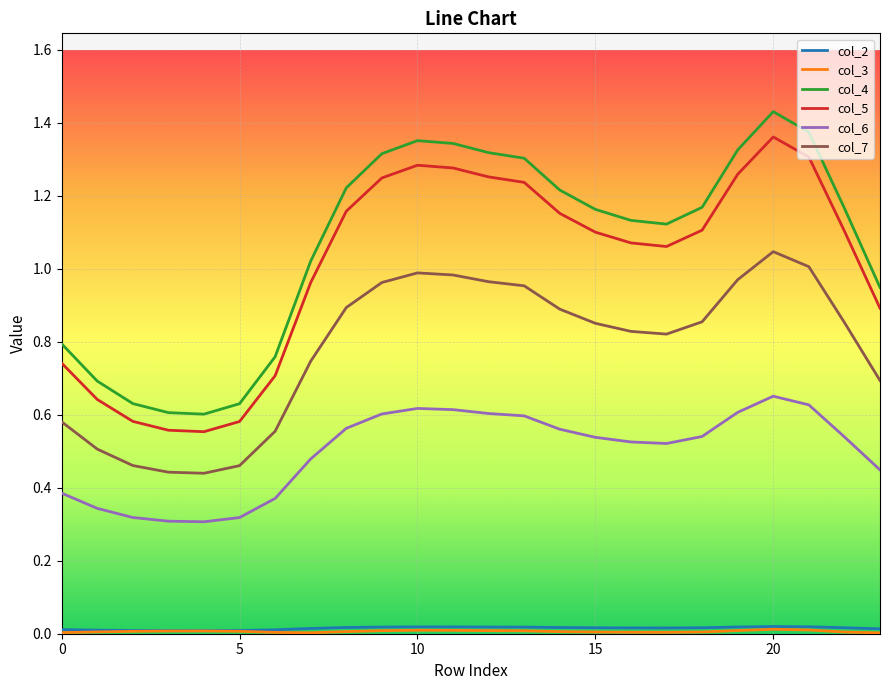

Which series has the largest total across all categories?

col_4